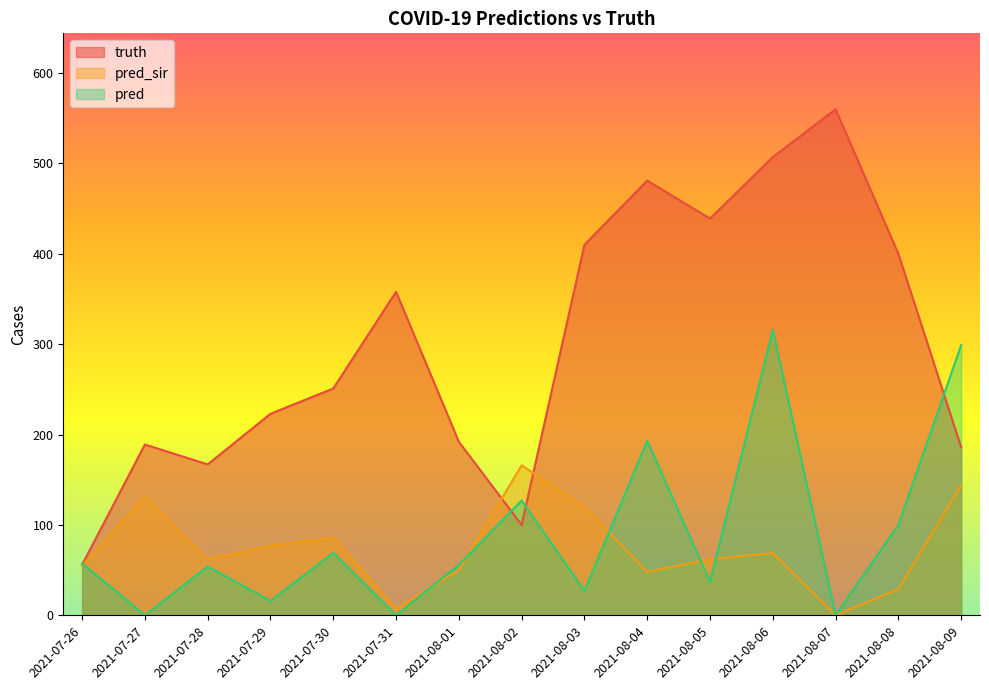

Does the chart display data point markers on the line(s)?

No